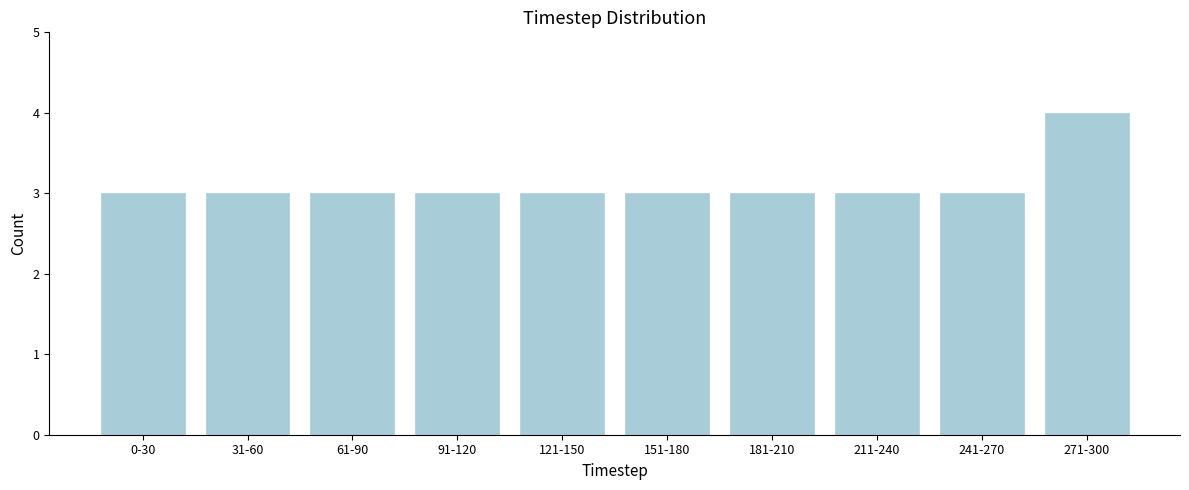

Reading right to left, extract all data points from this chart.

271-300=4	241-270=3	211-240=3	181-210=3	151-180=3	121-150=3	91-120=3	61-90=3	31-60=3	0-30=3